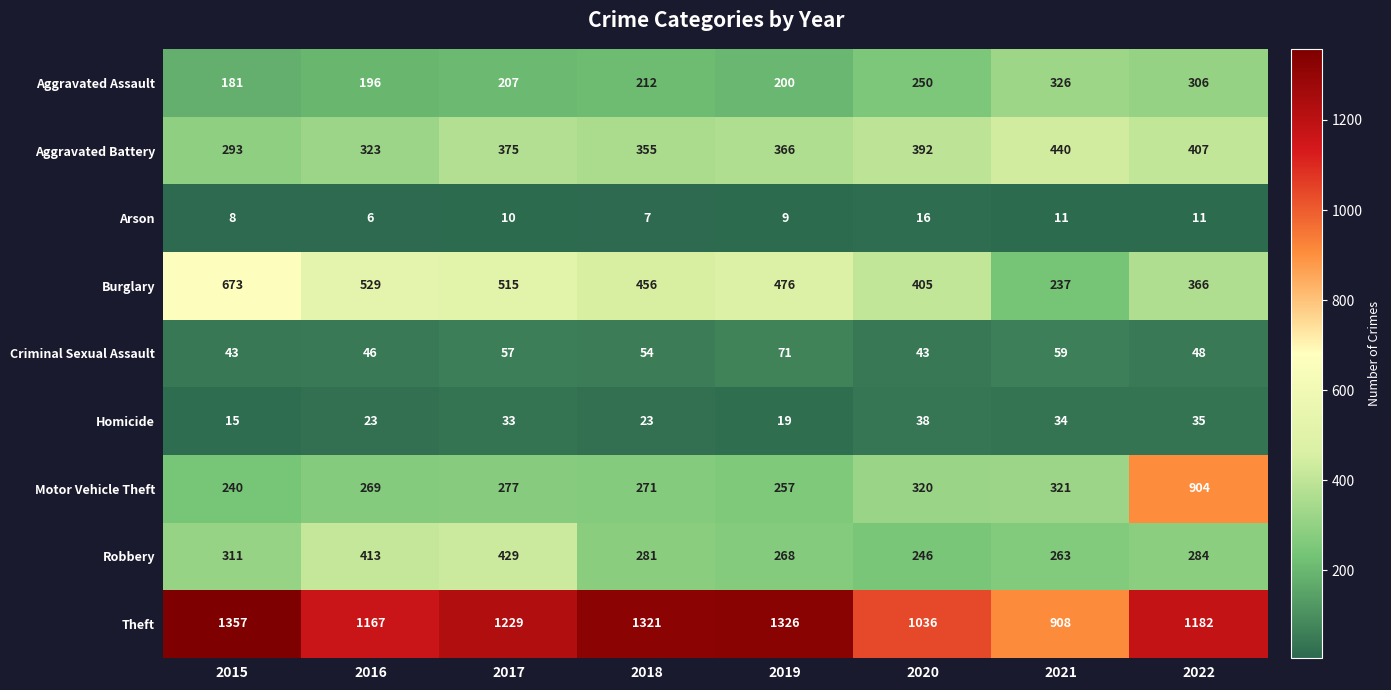

How many distinct data groups are displayed?

9